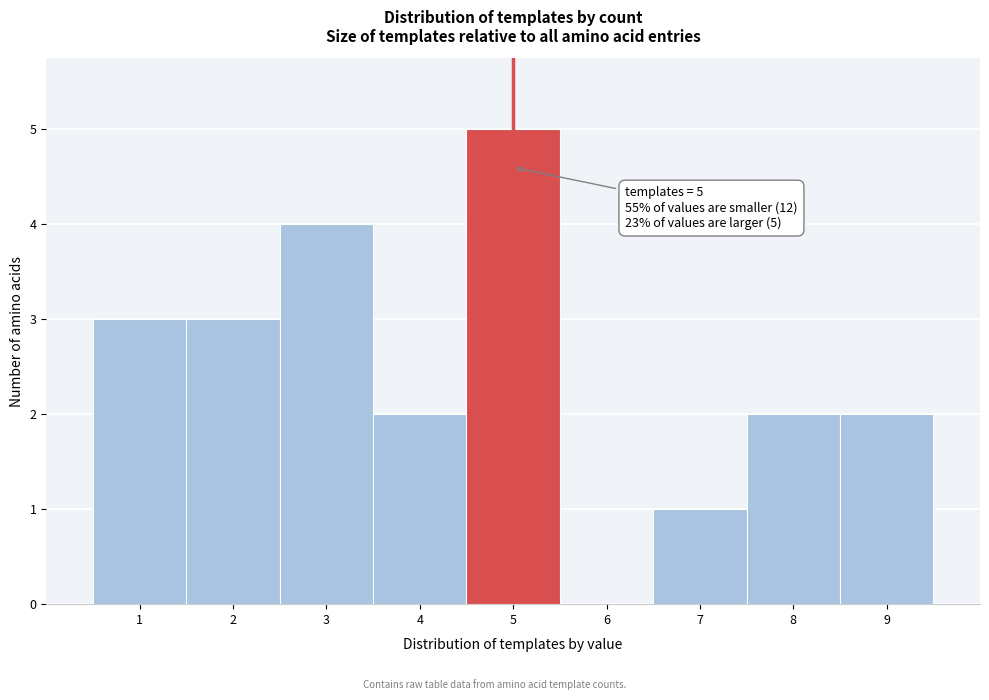

Over which range of the x-axis is the bar tallest?

4.5 to 5.5